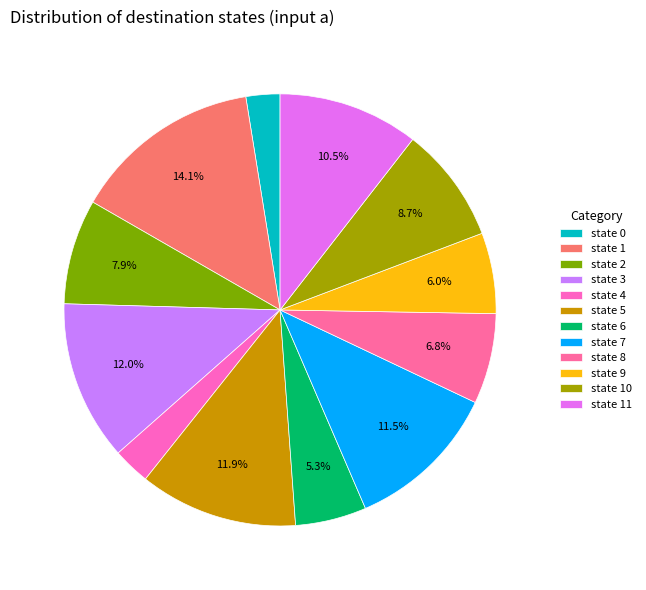

Count the number of slices in the pie.

12